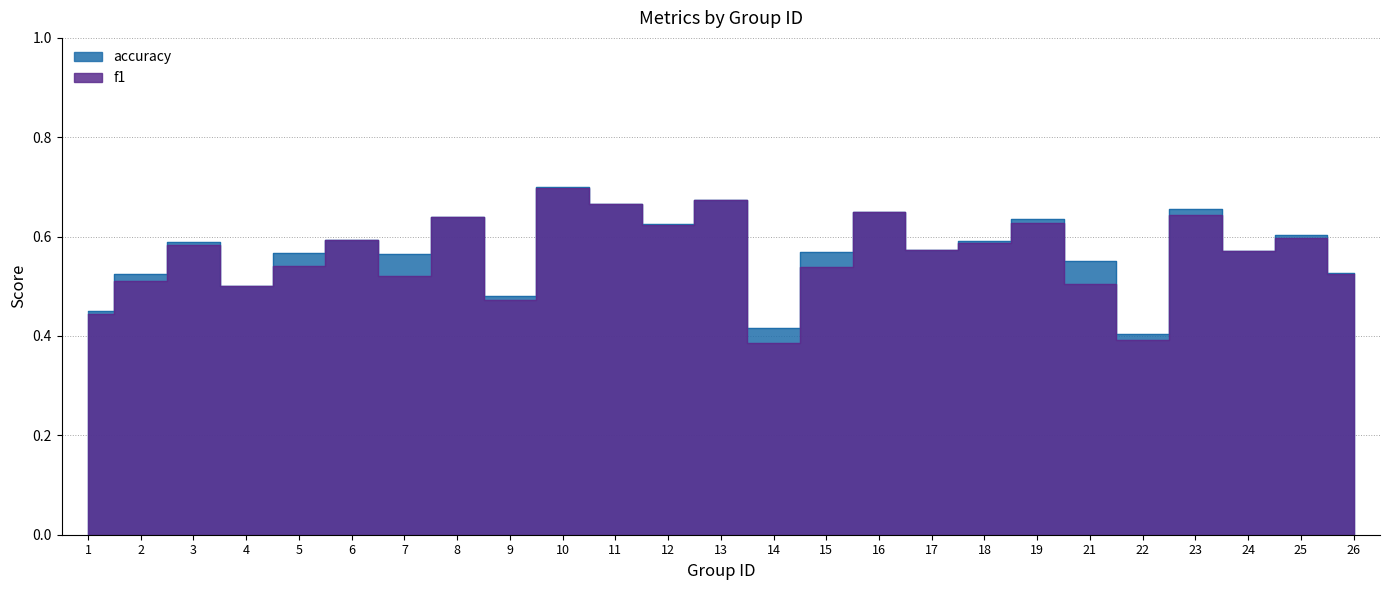

At which category does accuracy reach its first local peak?

3